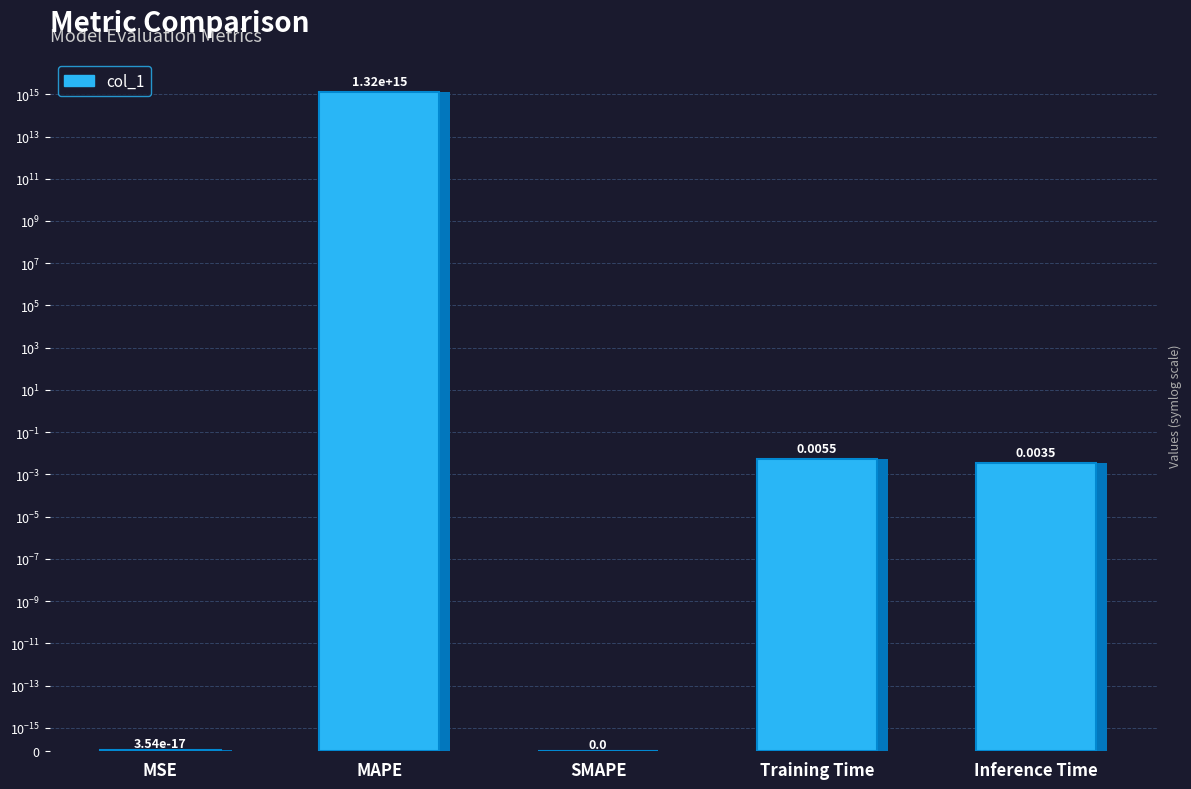

Does the chart contain stacked bars?

No